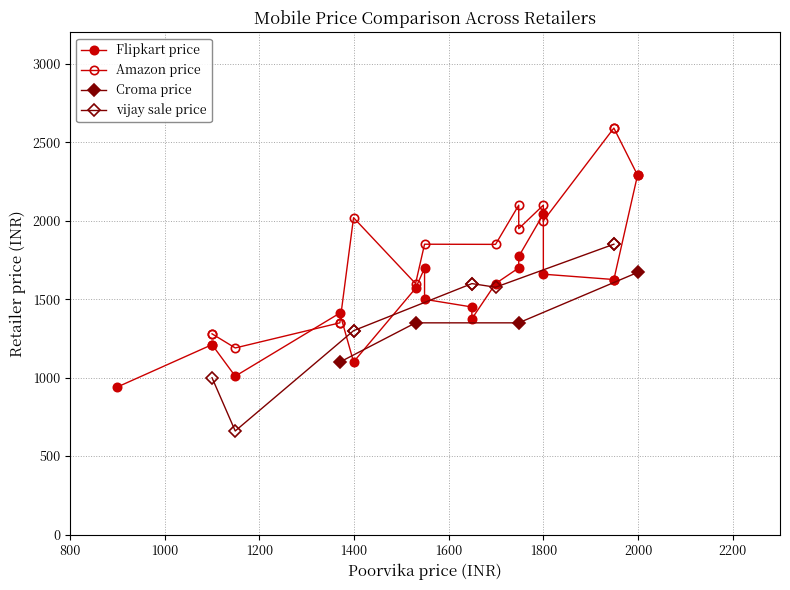

What value does the Croma price series have at 1530, to the nearest 50?

1350